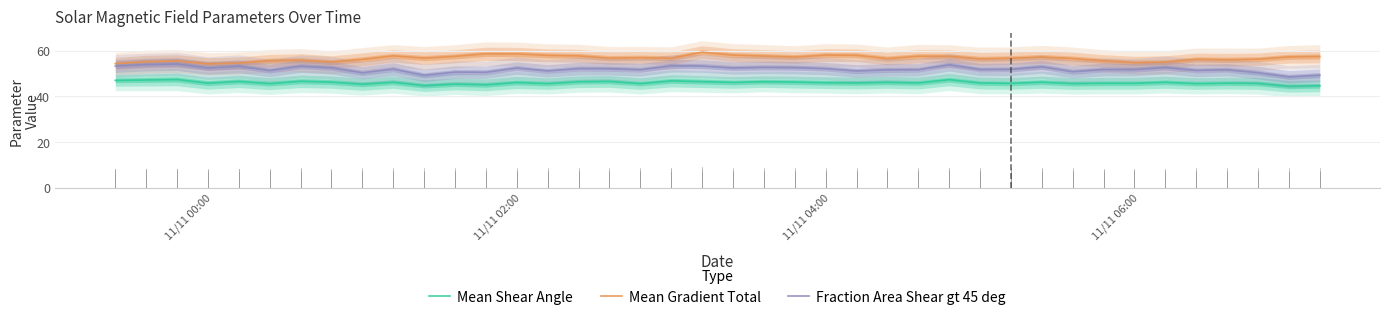

True or false: Mean Shear Angle and Mean Gradient Total cross at least once.

False